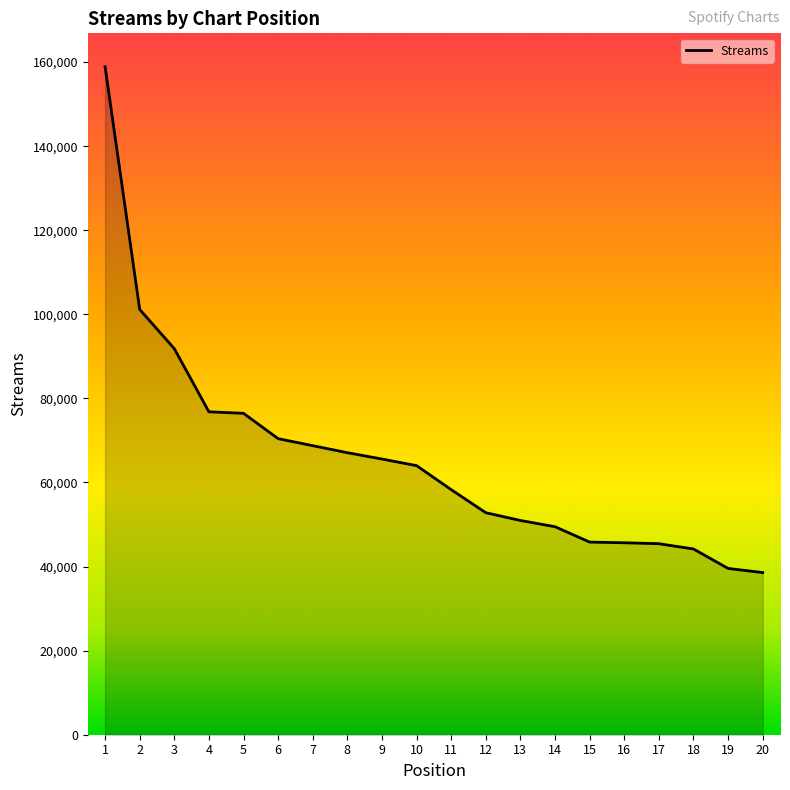

What is the difference between the second highest and second lowest values?

61613